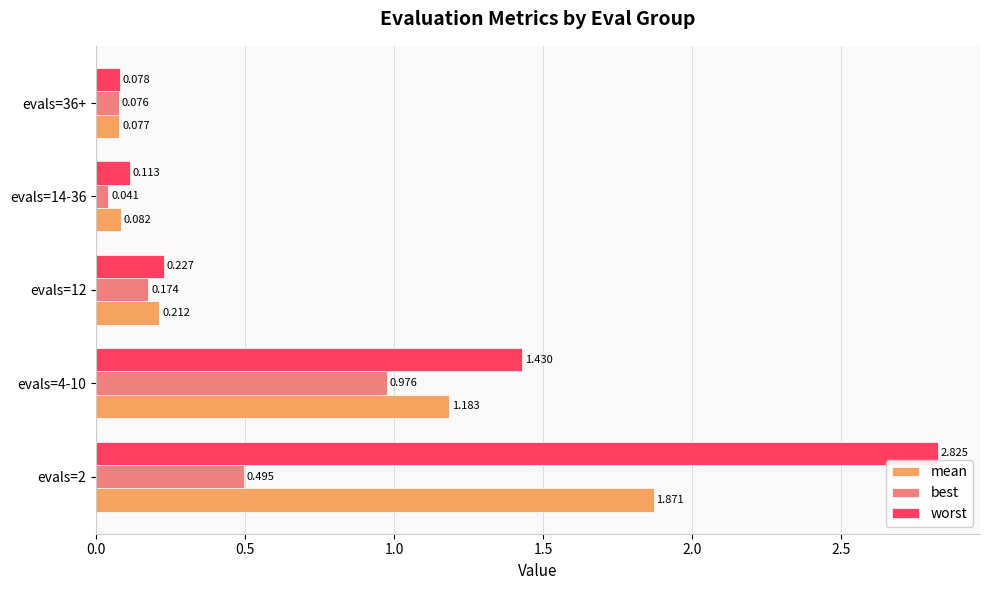

Which series has the largest range (max minus min)?

worst